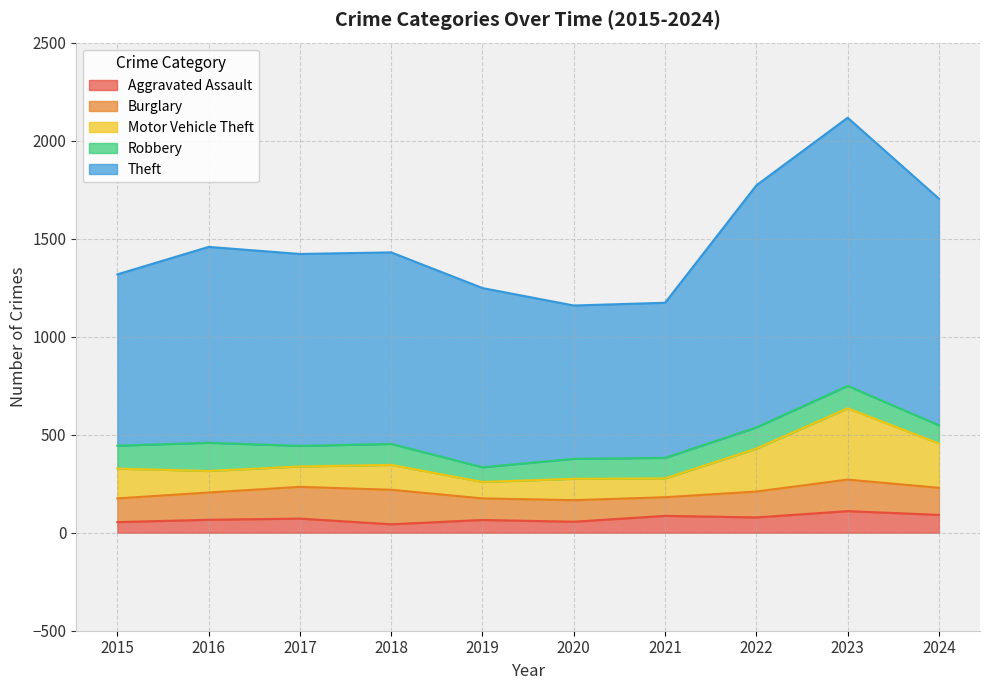

What is the value of the Motor Vehicle Theft point at the 4th from the left?

346